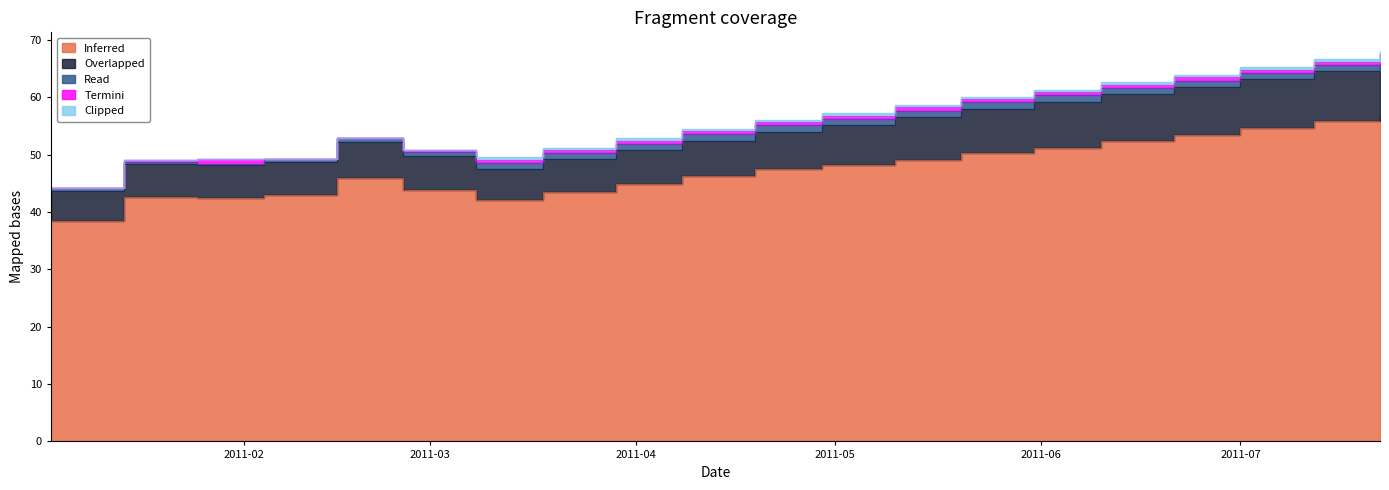

True or false: Inferred and Read intersect in this chart.

False